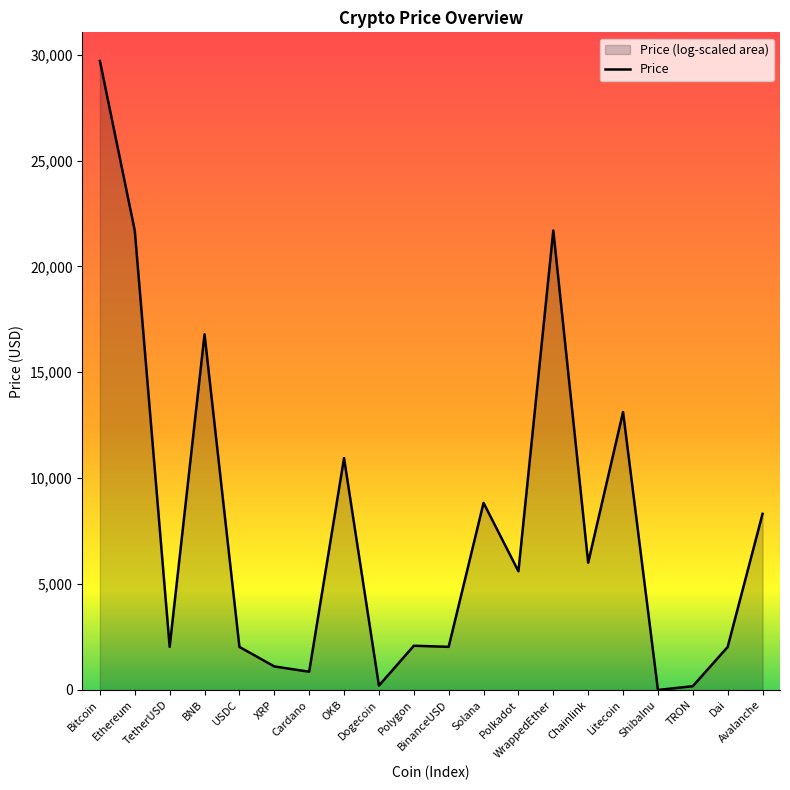

How many points are higher than both their immediate neighbors (excluding endpoints)?

6